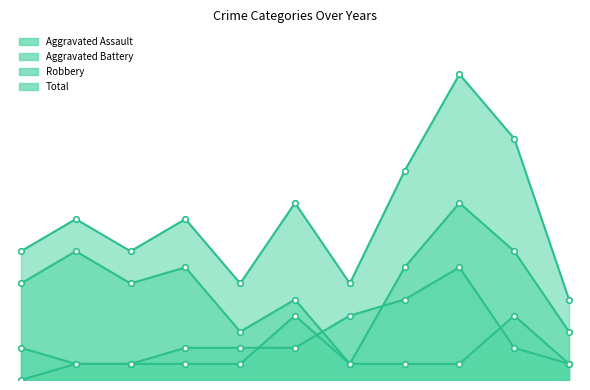

What is the value of the Aggravated Battery point at the 4th from the left?

2